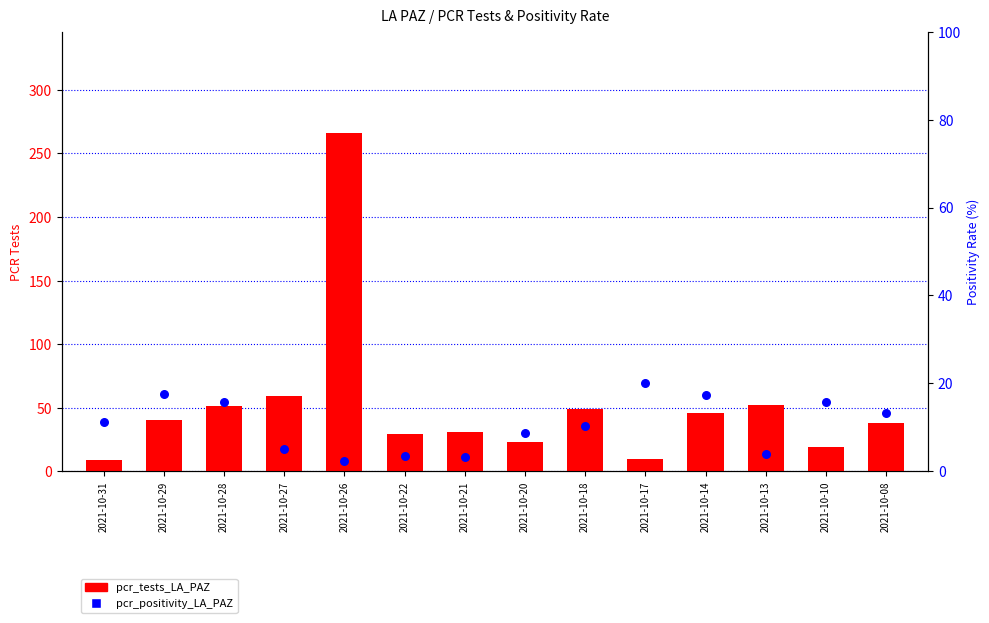

Which series has the widest spread of Y values?

pcr_tests_LA_PAZ